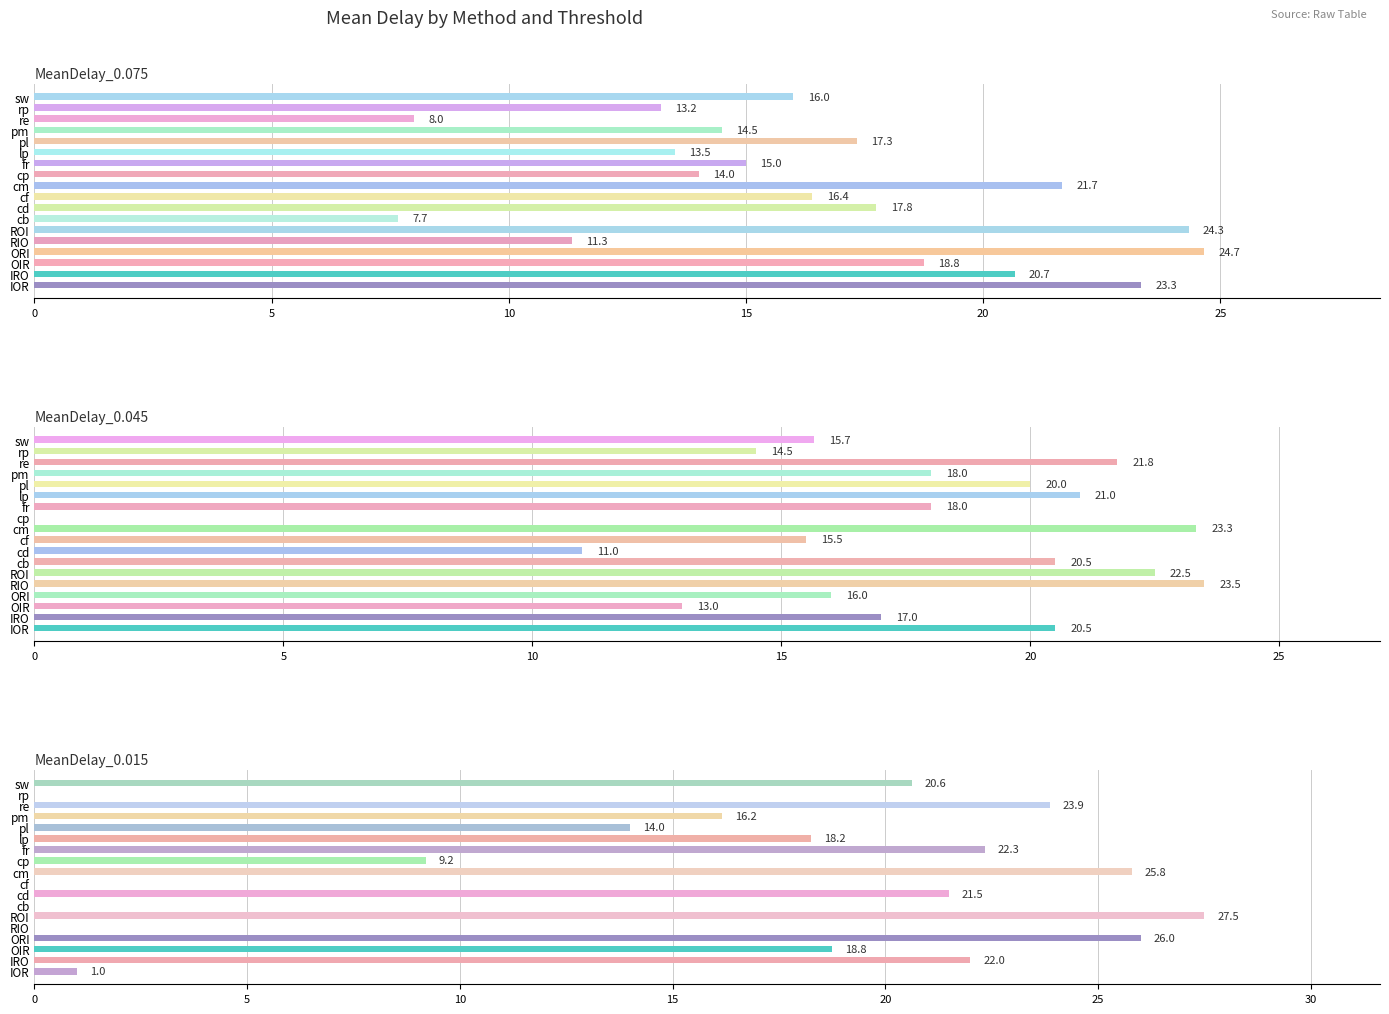

What are all the series names shown in the legend?

MeanDelay_0.075, MeanDelay_0.045, MeanDelay_0.015